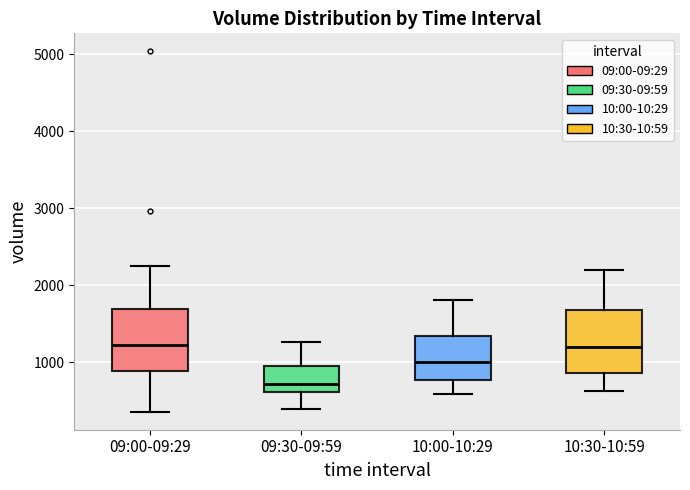

Which box's median line is the lowest?

09:30-09:59